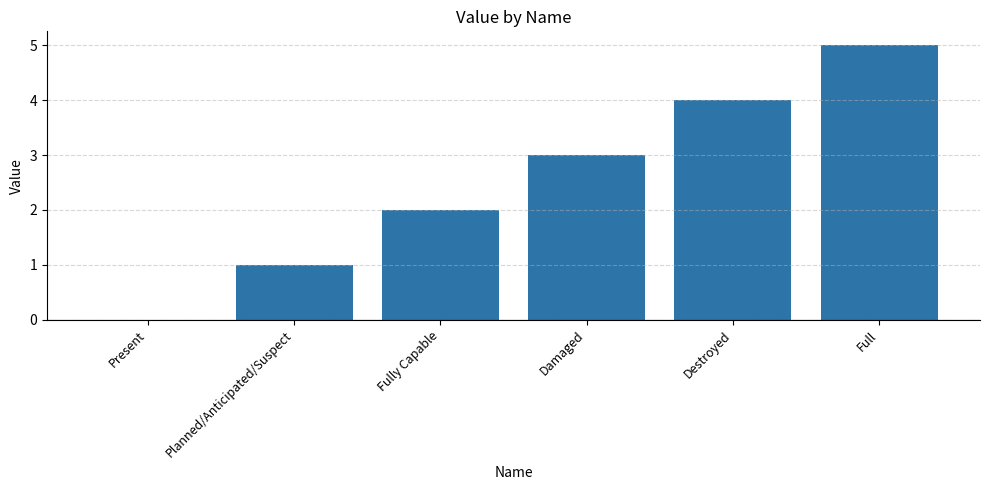

What is the change in value from Planned/Anticipated/Suspect to Damaged?

+2